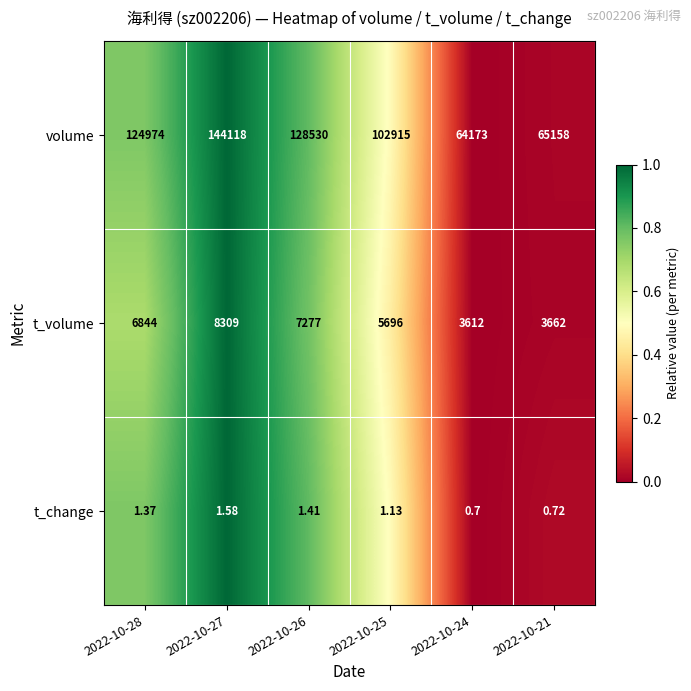

Is the value of t_volume at 2022-10-28 greater than the value of t_change at 2022-10-27?

Yes